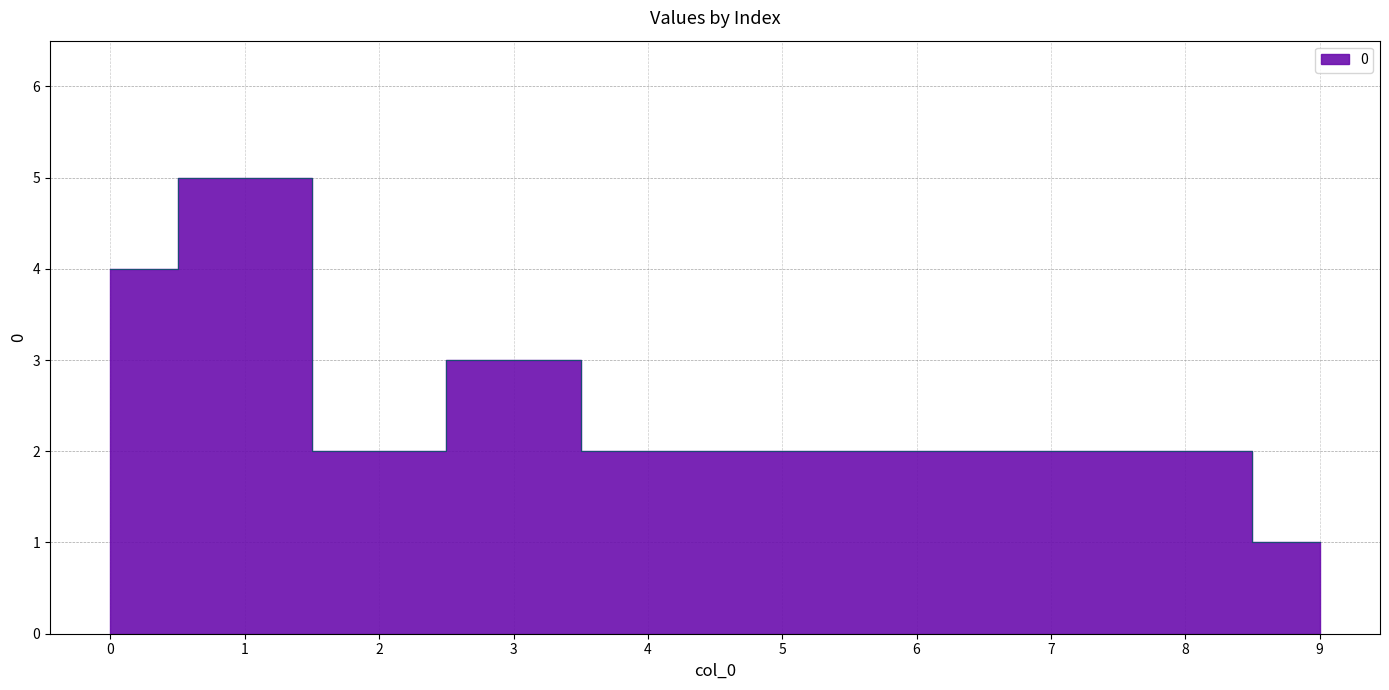

The chart shows a value of 2 at 5. True or false?

True